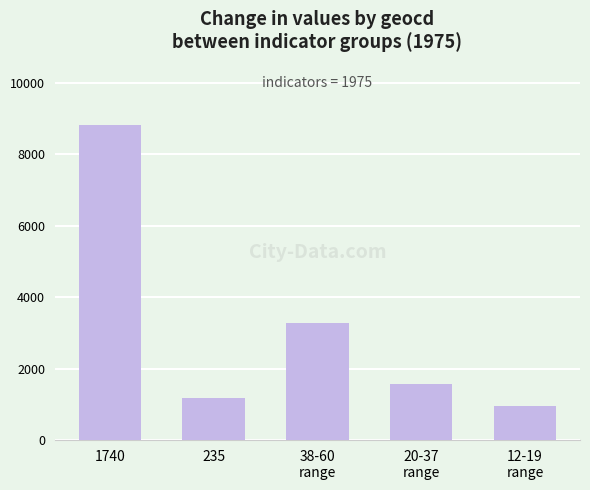

How many values are below 1572?

2